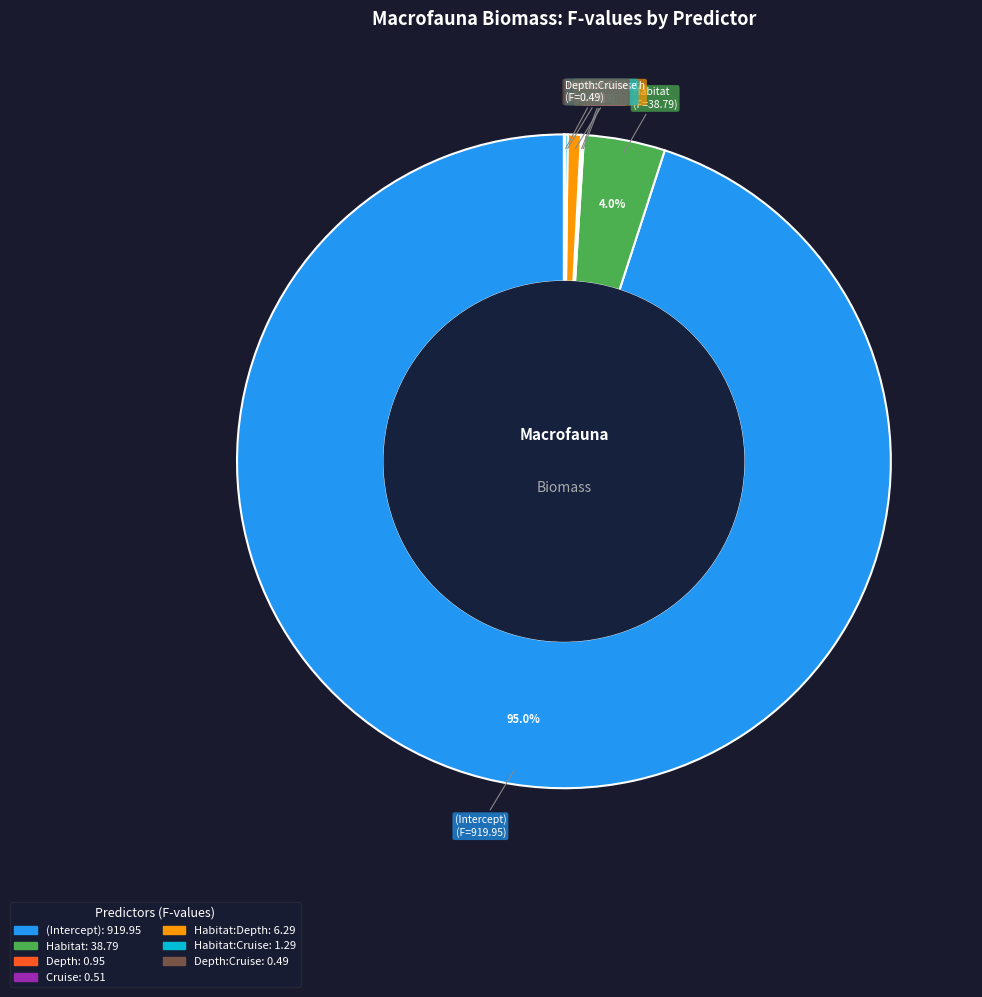

Does any single category account for the majority?

Yes